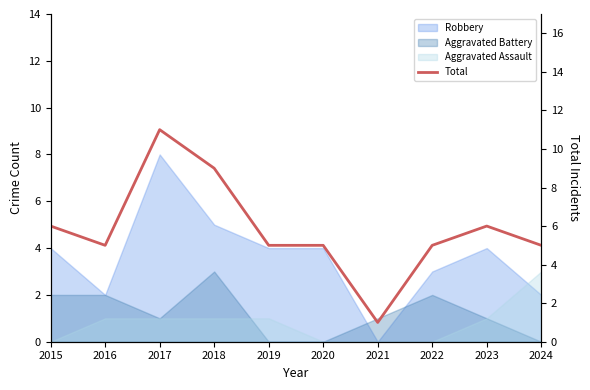

What is the sum of all values?

58